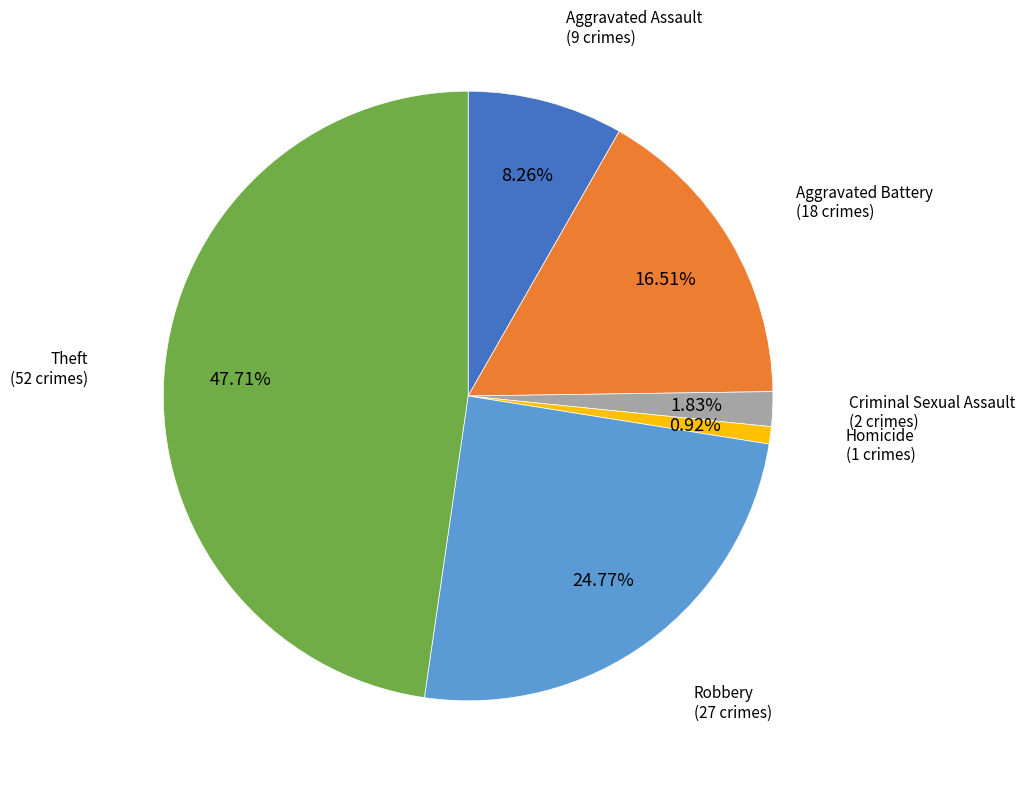

Count the number of slices in the pie.

6